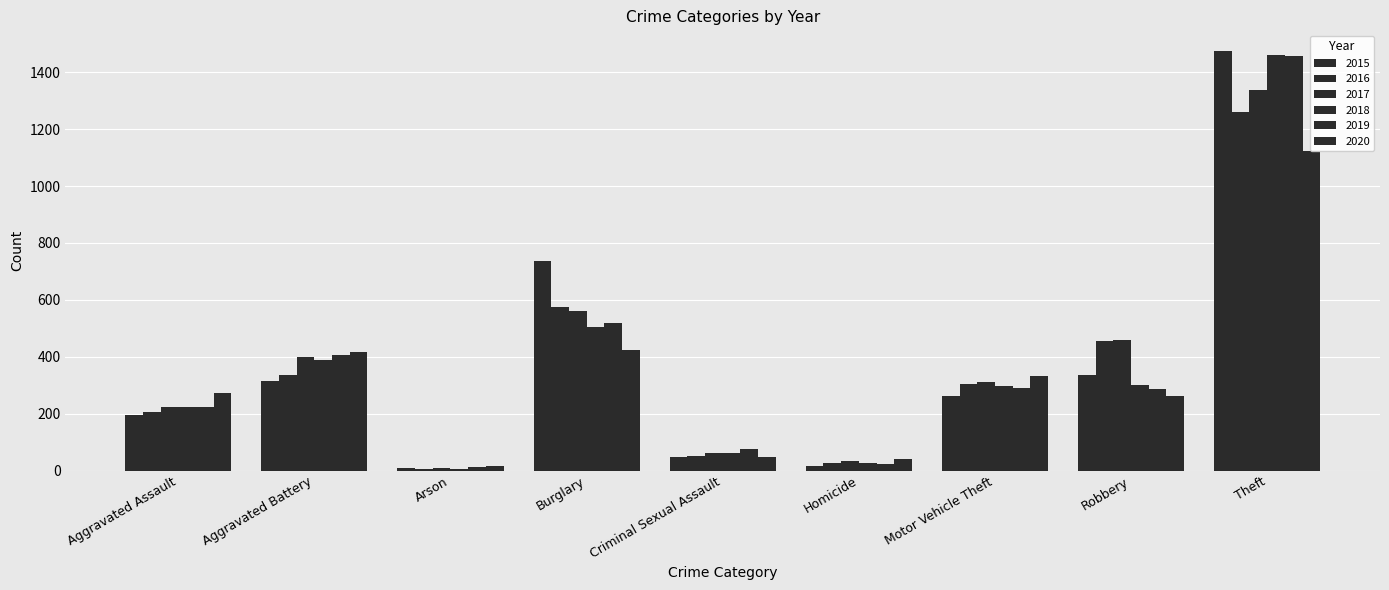

The 2018 series shows 135 at Robbery. True or false?

False